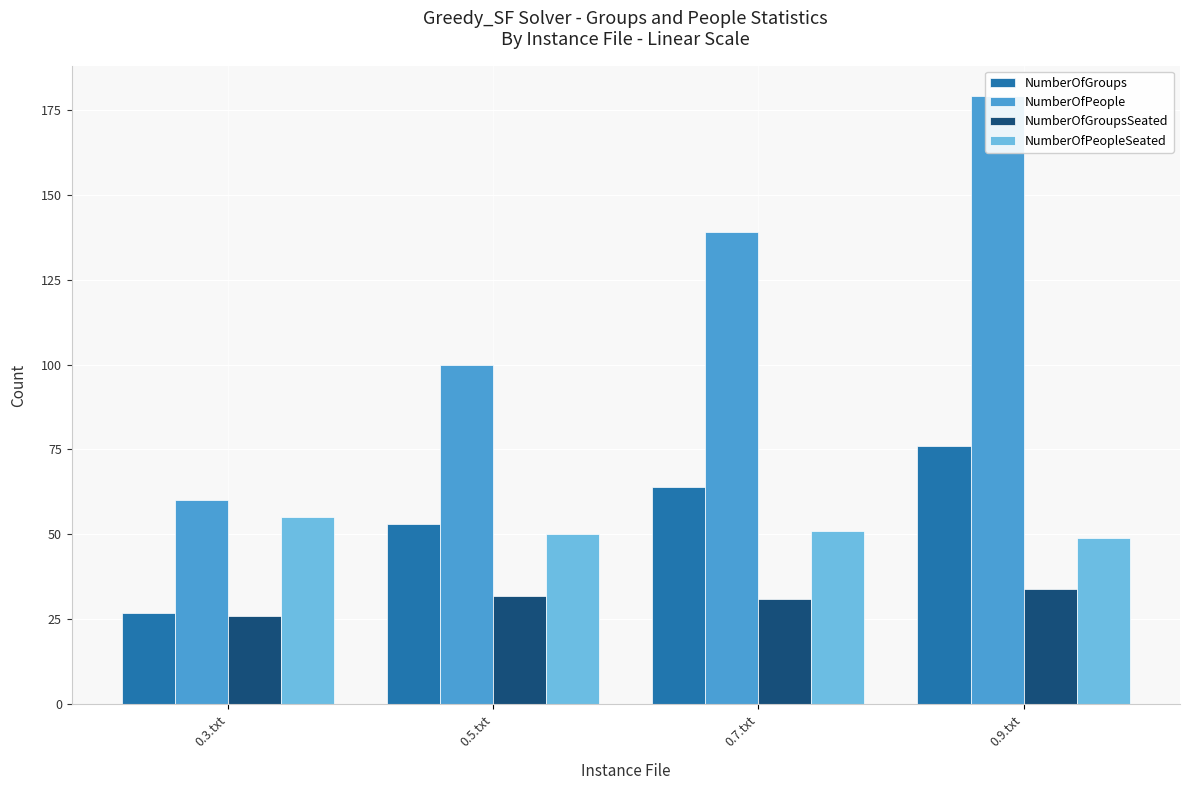

Reading left to right, what are all the values shown in this chart?

NumberOfGroups: 27	53	64	76
NumberOfPeople: 60	100	139	179
NumberOfGroupsSeated: 26	32	31	34
NumberOfPeopleSeated: 55	50	51	49